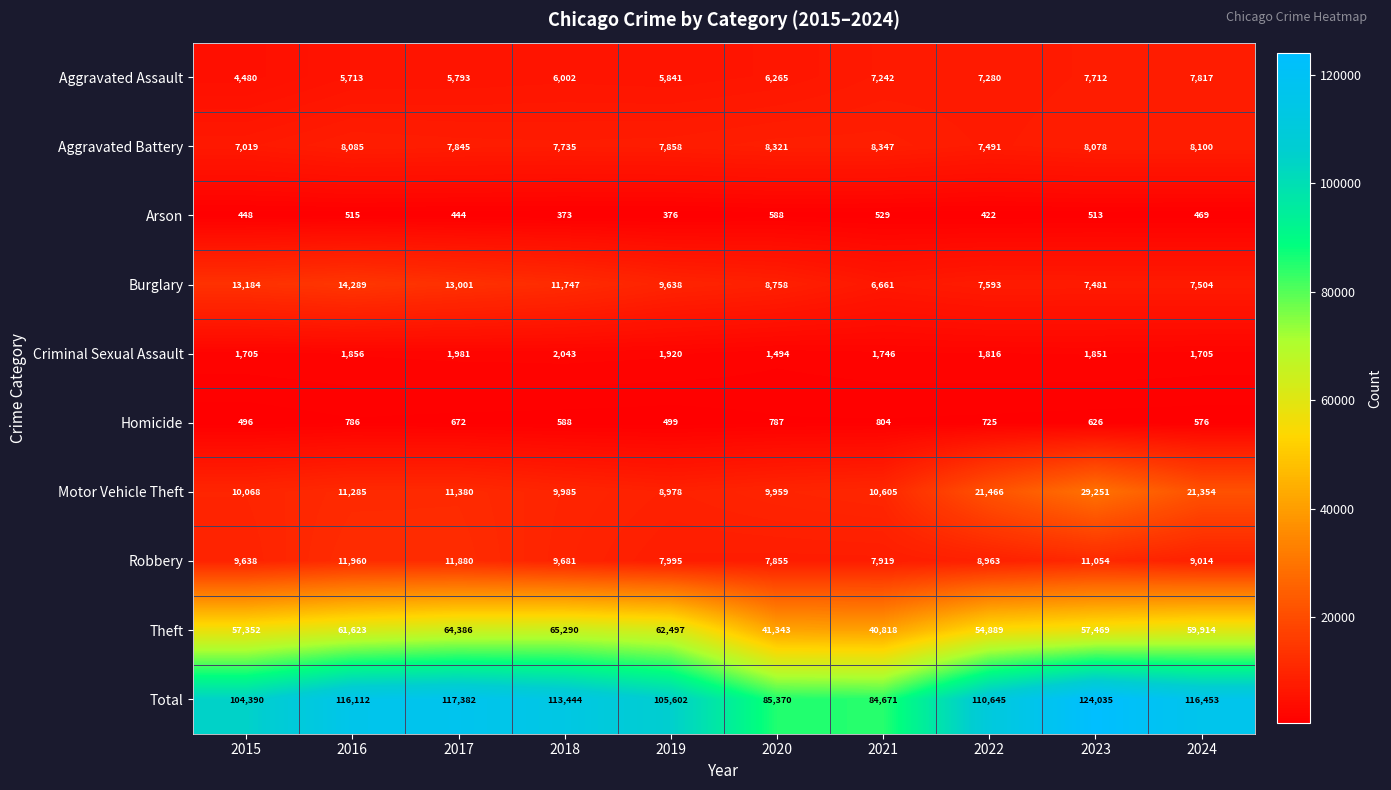

What is the difference between the maximum and second lowest values in the Arson series?

212